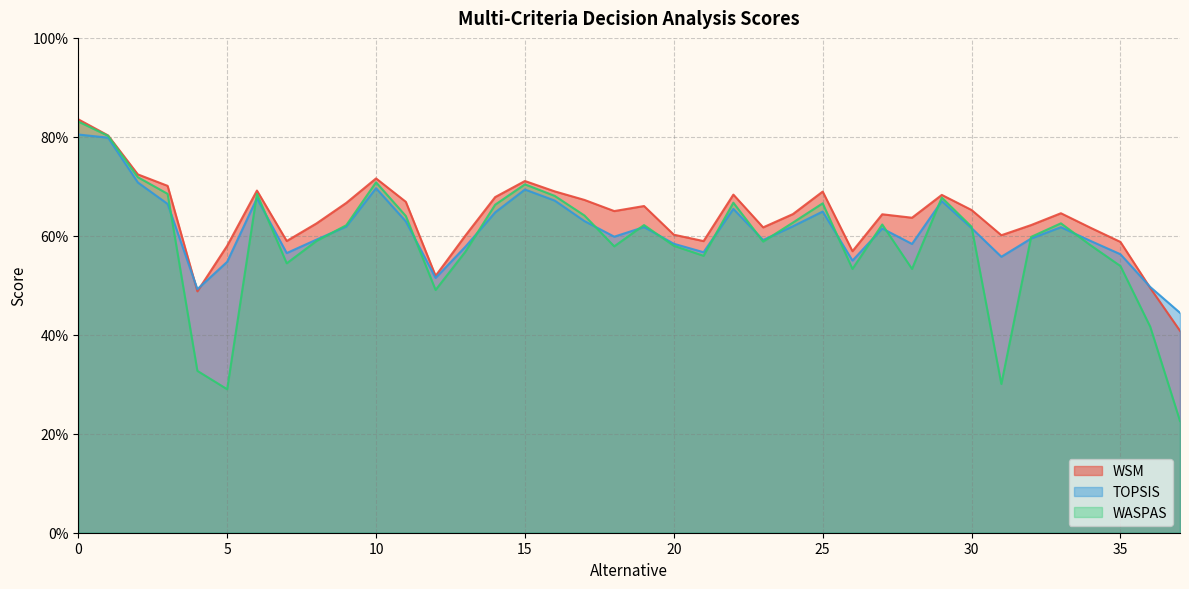

How many TOPSIS values are between 0 and 1?

38